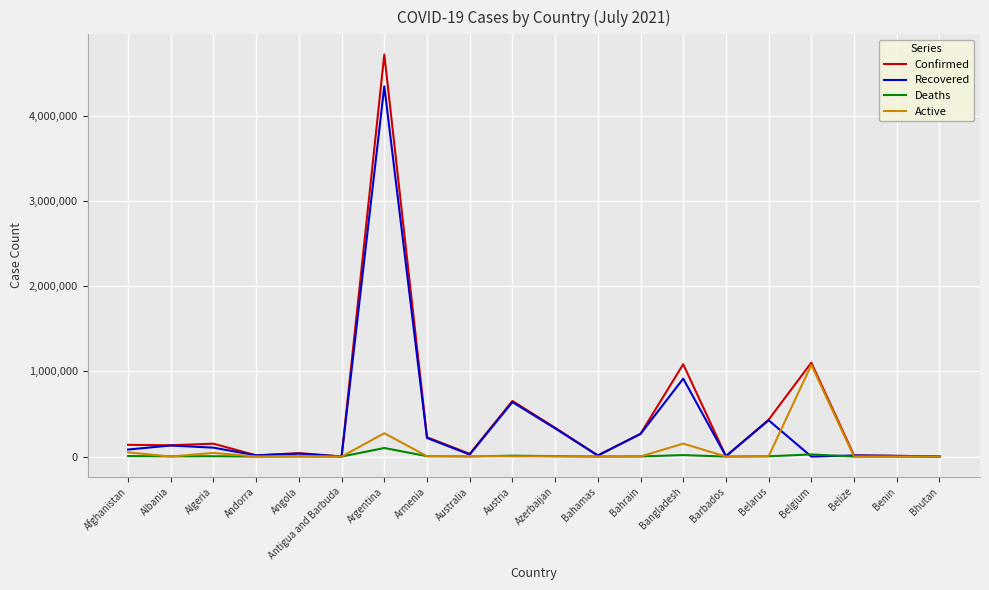

At which label does Active reach its peak?

Belgium